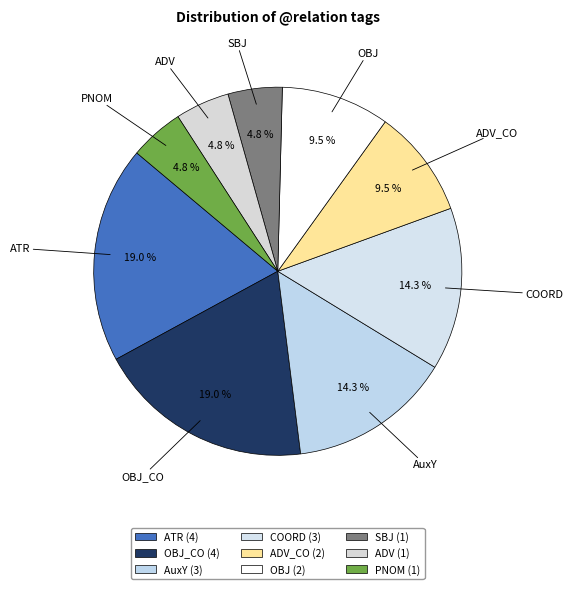

How many slices are in this pie chart?

9